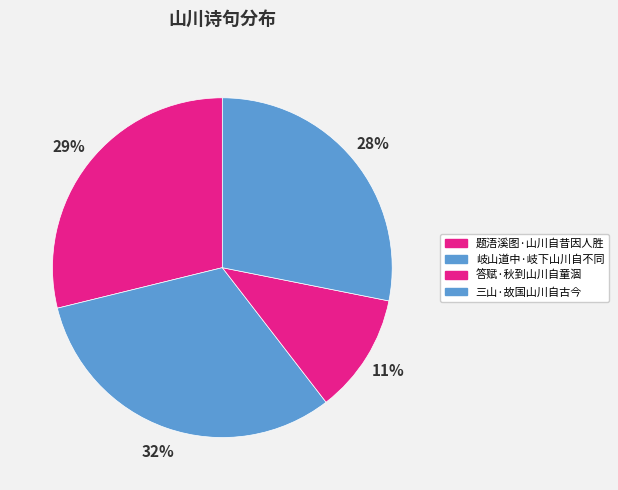

How many slices are in this pie chart?

4